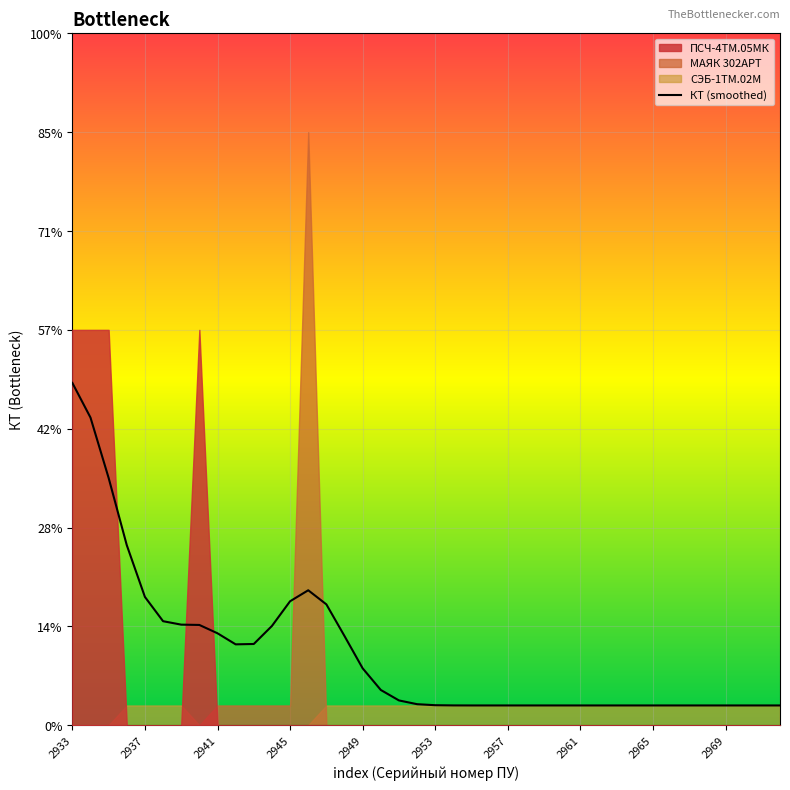

At which category does the data reach its first local peak?

13